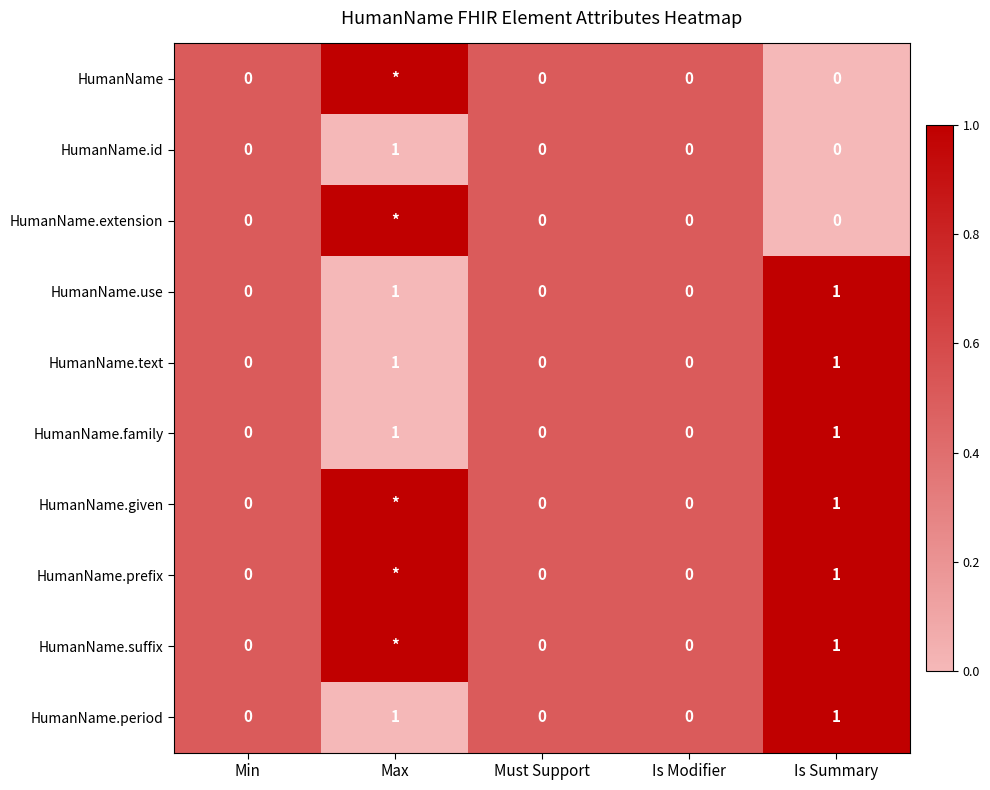

How many HumanName.period values are between 0 and 1?

5